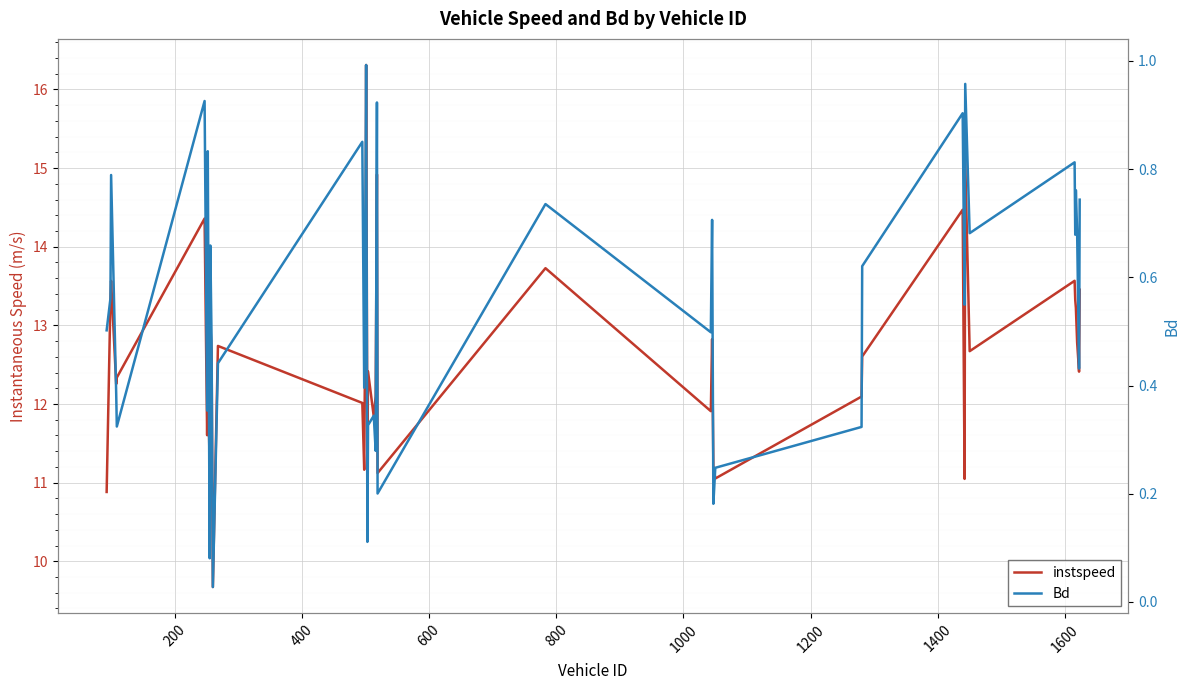

What is the difference between the highest and lowest values at 400?

12.8